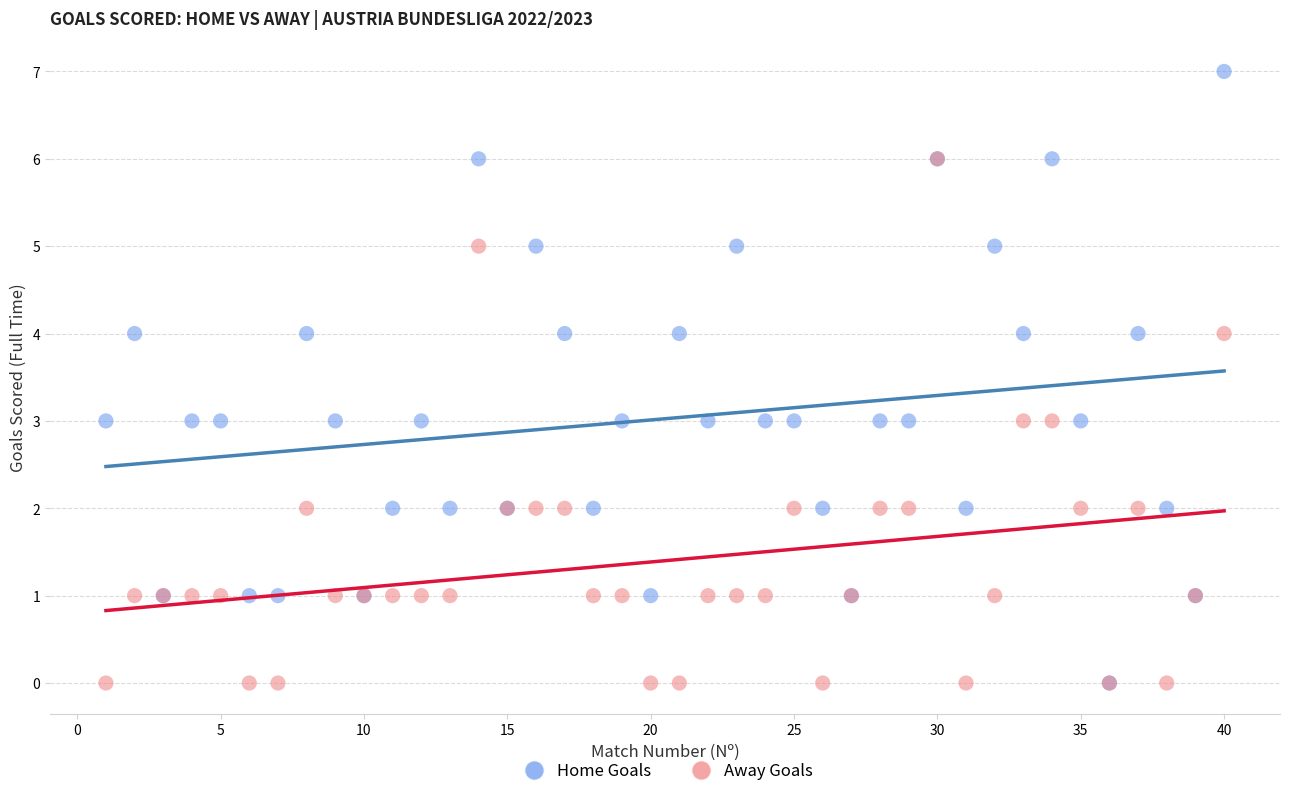

Which series contains the highest Y value?

Home Goals